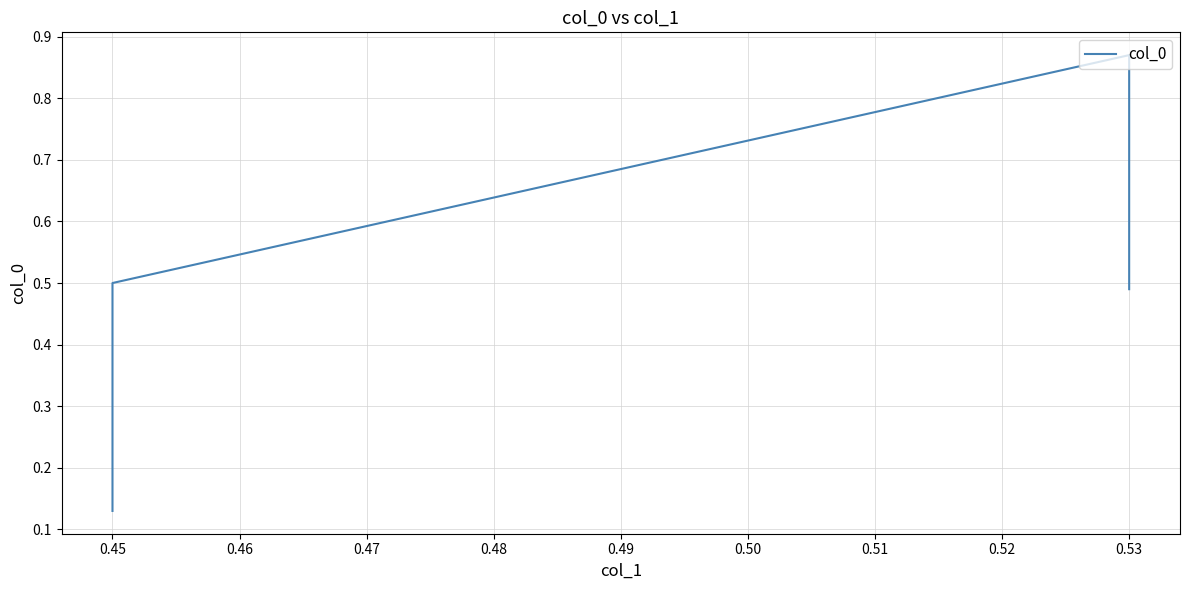

Reading right to left, extract all data points from this chart.

0.5	0.9	0.5	0.1